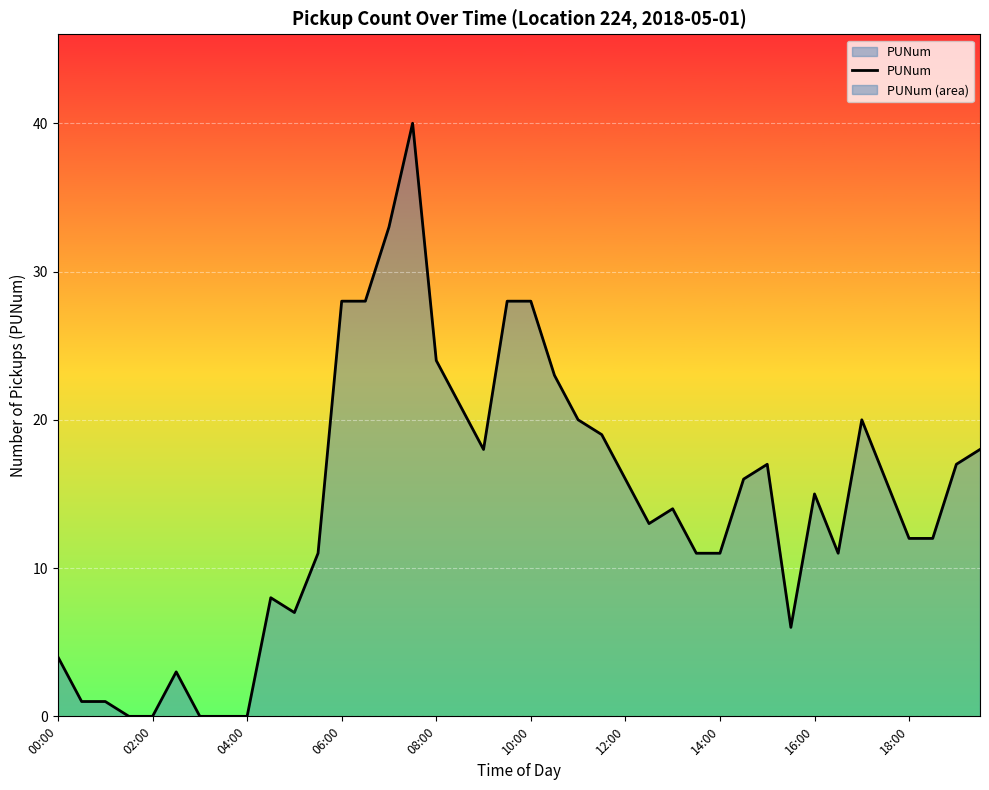

What is the sum of all values?

570